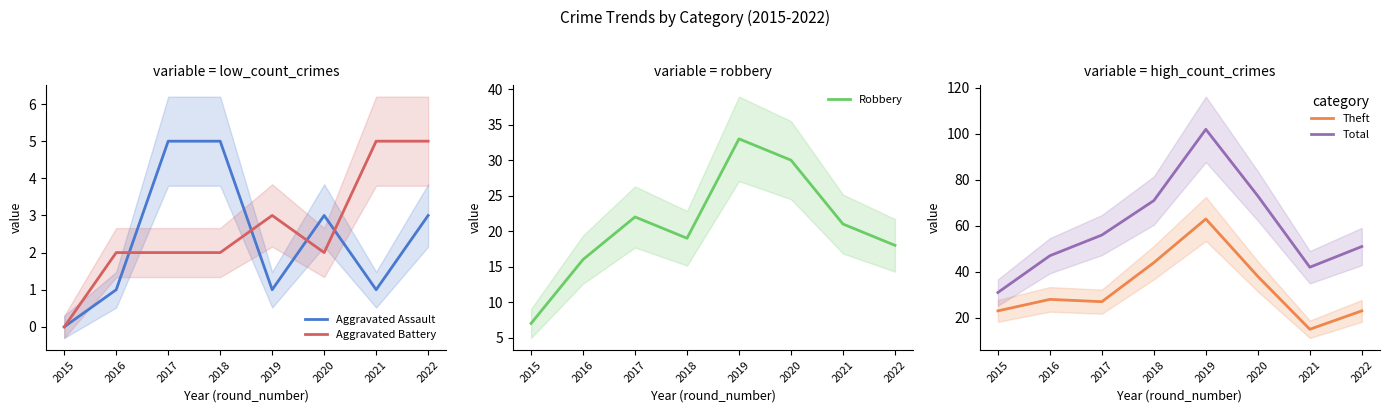

Between 2018 and 2021, which is larger?

2018